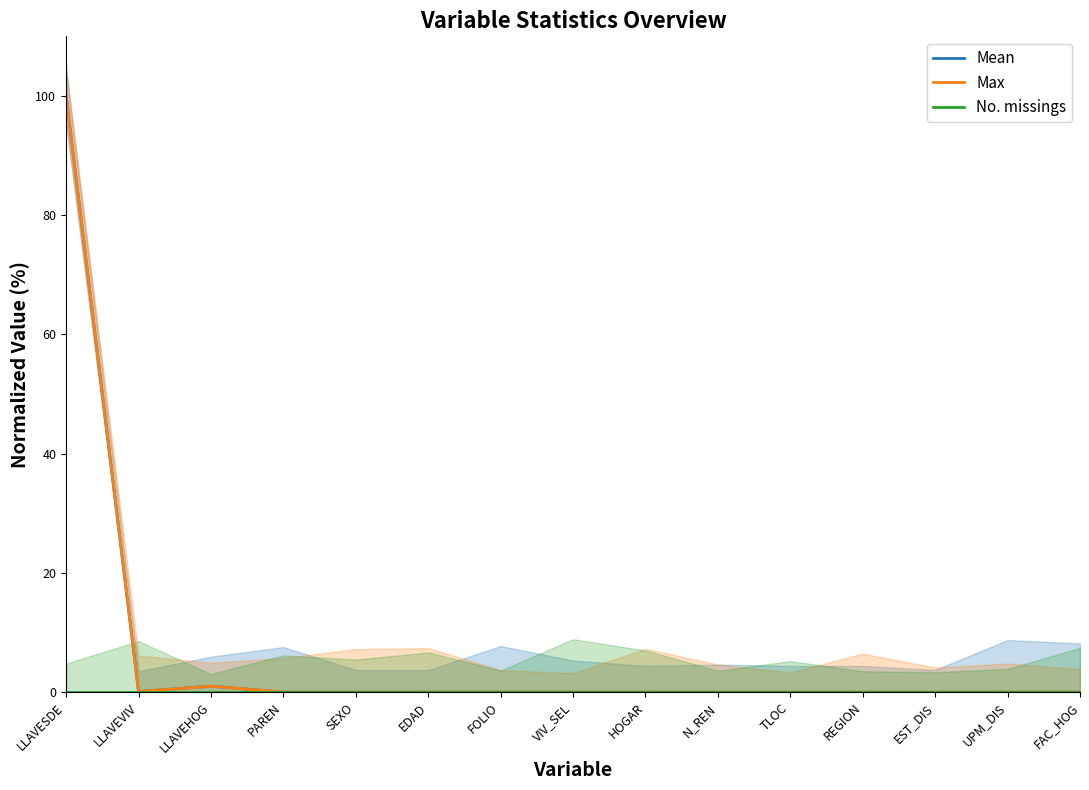

What is the label of the 9th point from the left?

HOGAR